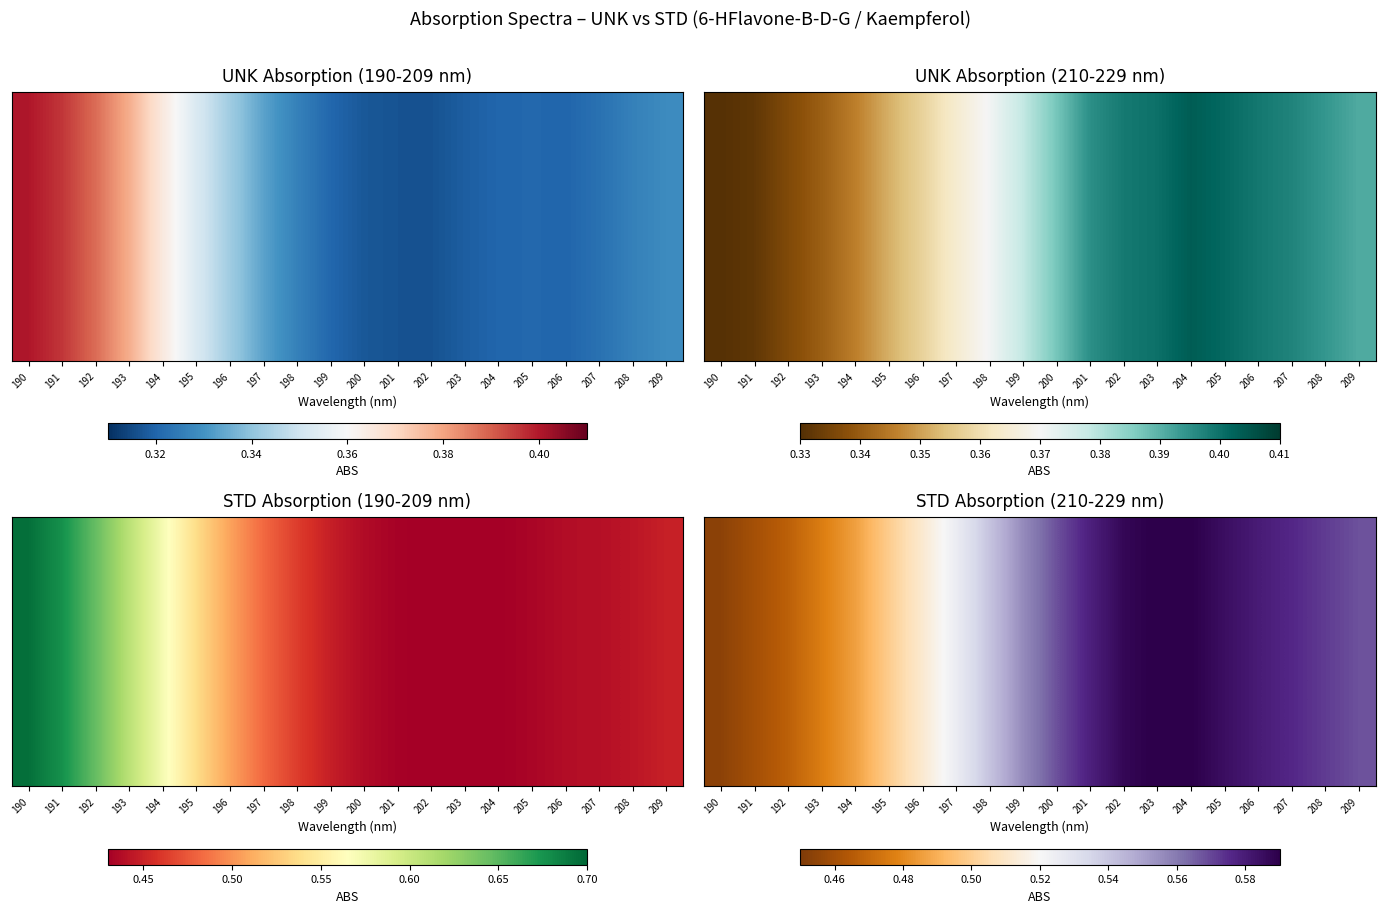

Reading left to right, transcribe all the data shown in this chart.

190=0.5	191=0.5	192=0.5	193=0.5	194=0.5	195=0.5	196=0.5	197=0.5	198=0.5	199=0.6	200=0.6	201=0.6	202=0.6	203=0.6	204=0.6	205=0.6	206=0.6	207=0.6	208=0.6	209=0.6